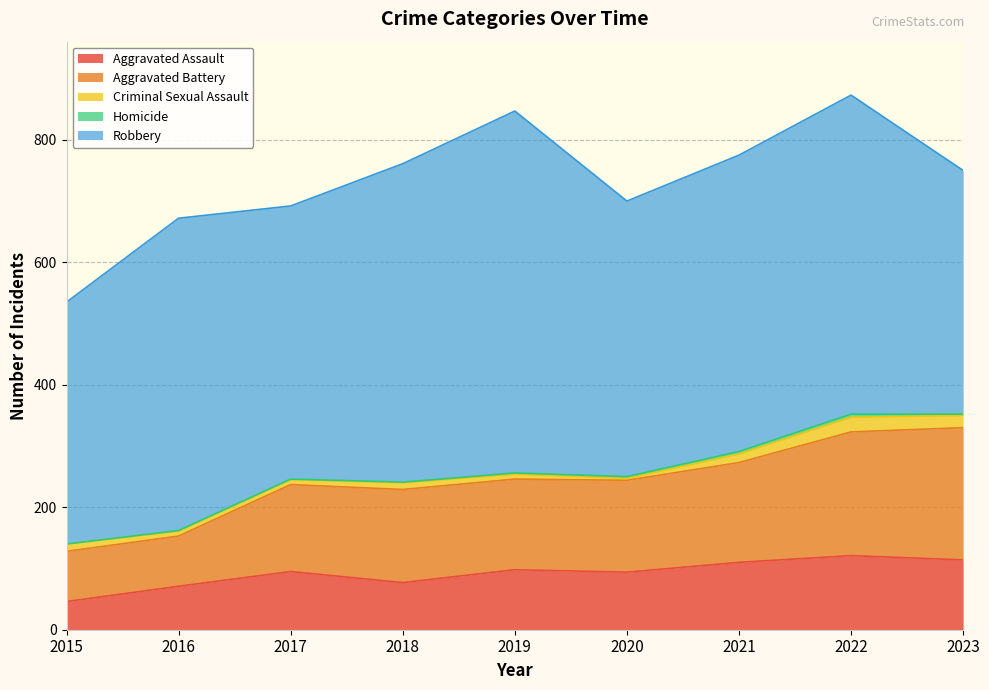

Between 2015 and 2023, which series saw the biggest shift?

Aggravated Battery